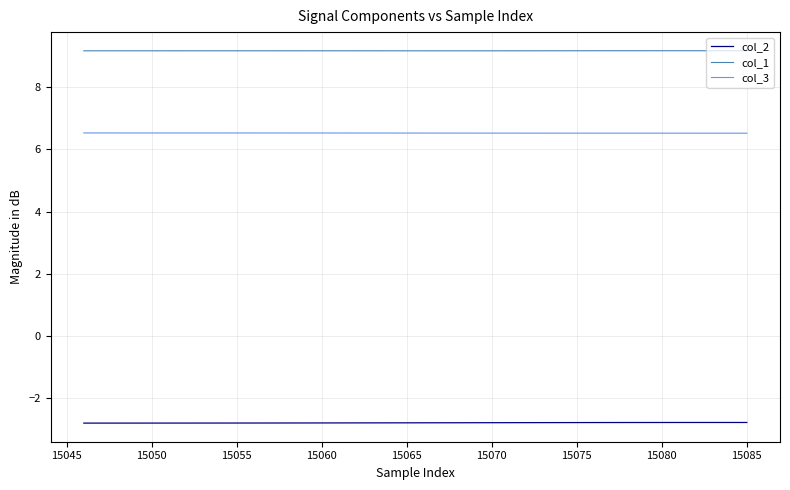

Count the col_1 values in the range 9 to 10.

40